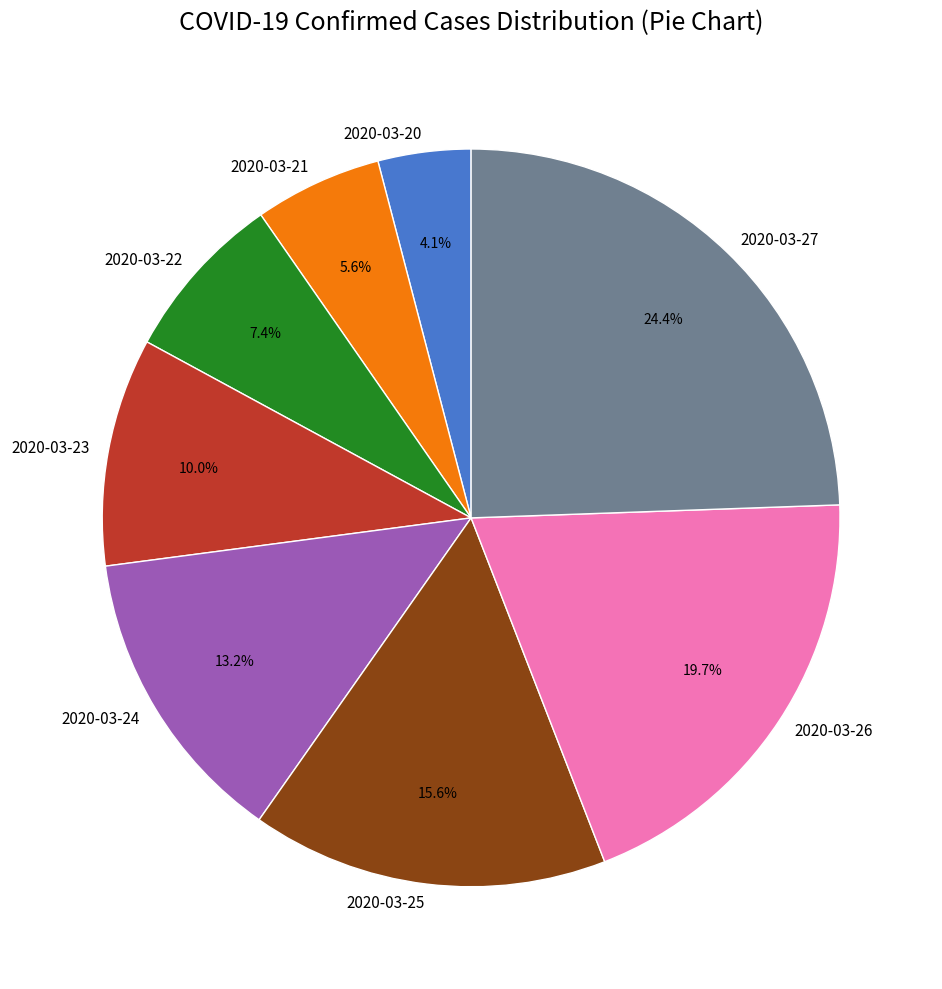

Between 2020-03-25 and 2020-03-20, which is larger?

2020-03-25